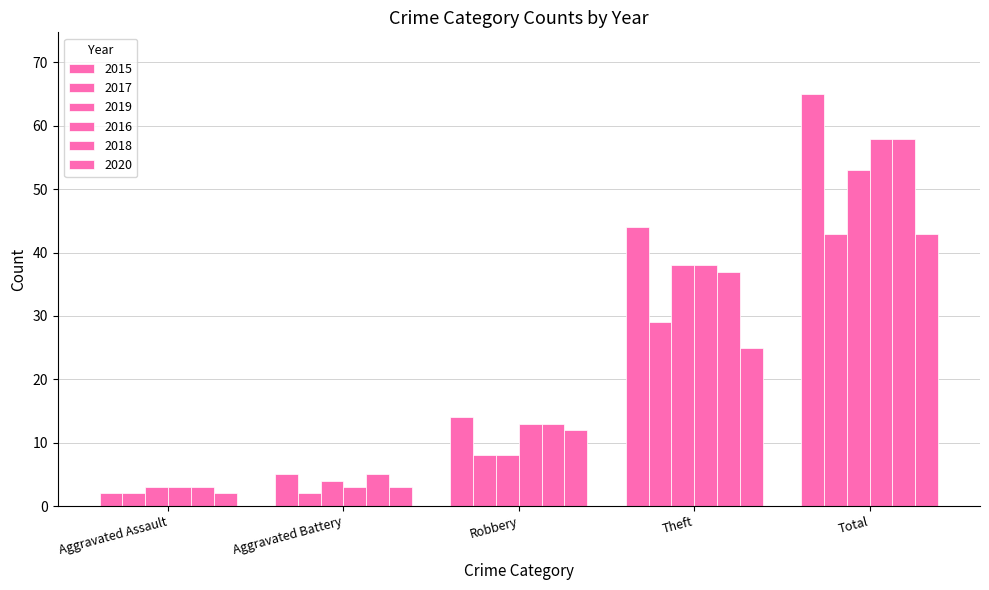

At which label does 2018 first exceed 13?

Theft